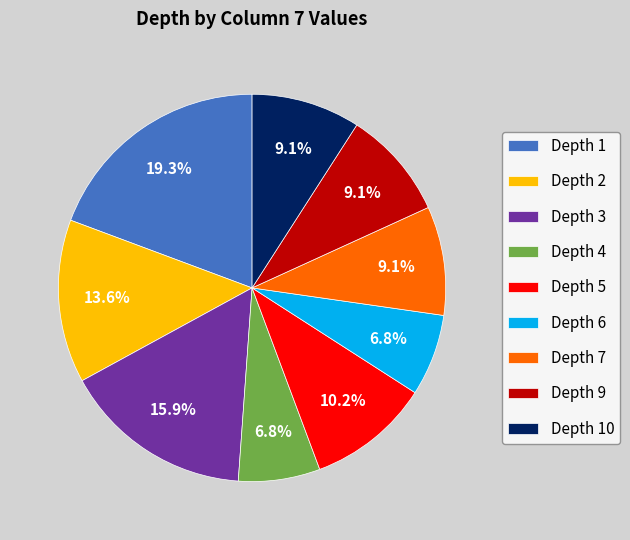

Is there any slice that represents more than half of the pie?

No